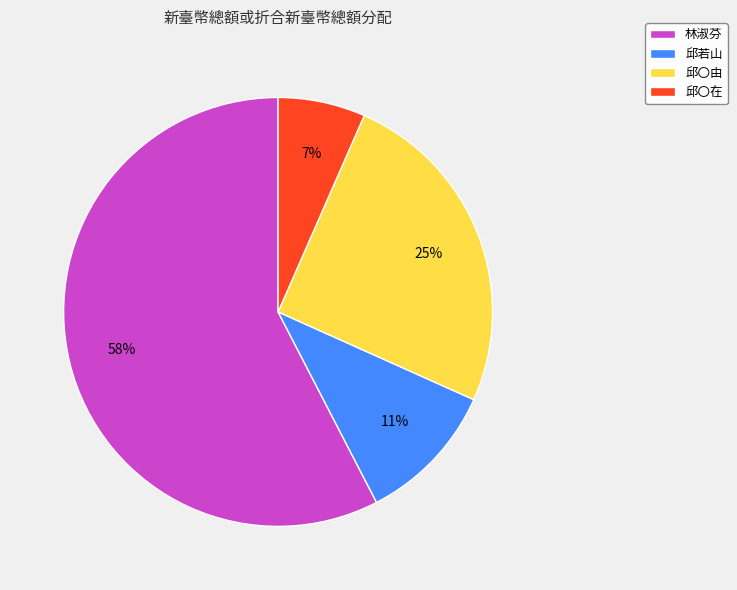

Is the sum of 邱〇由 and 邱若山 greater than half?

No